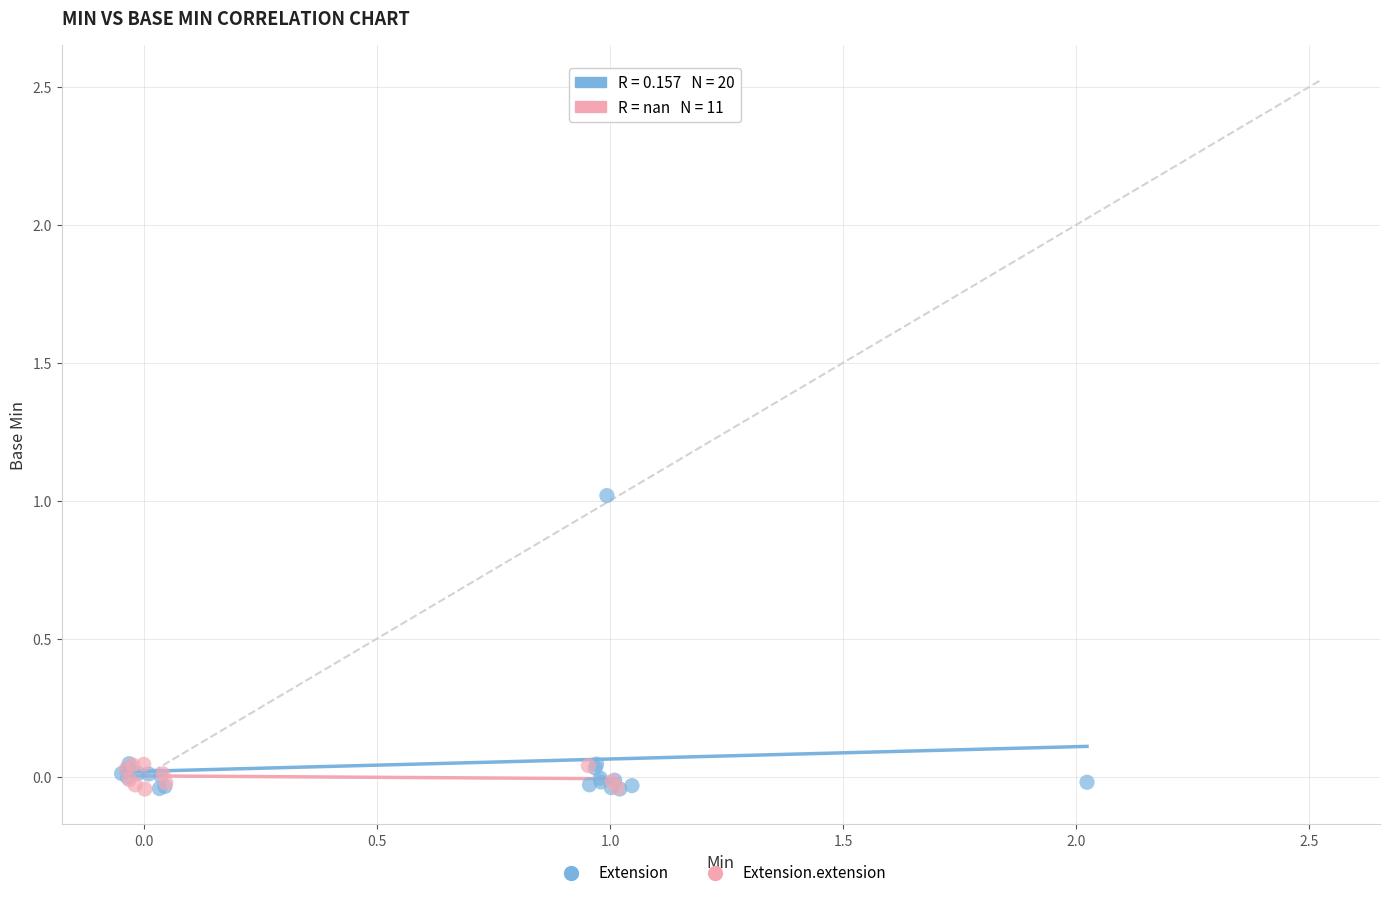

Which series has the widest spread of Y values?

Extension